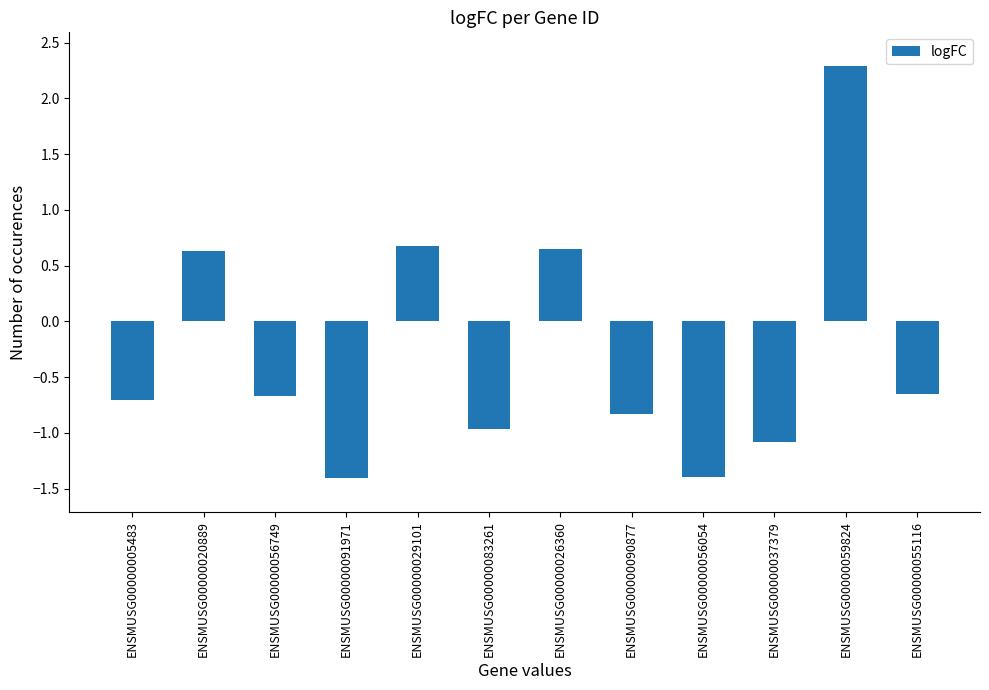

What is the label of the 10th bar from the right?

ENSMUSG00000056749